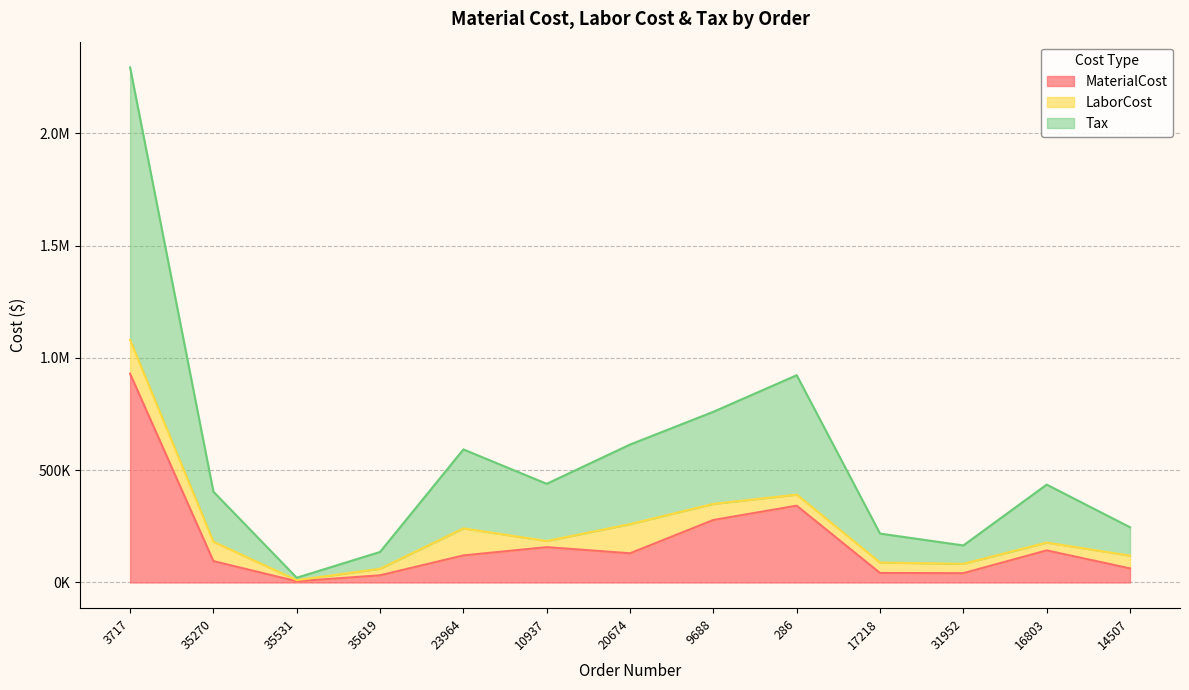

What position from the left is 35531?

3